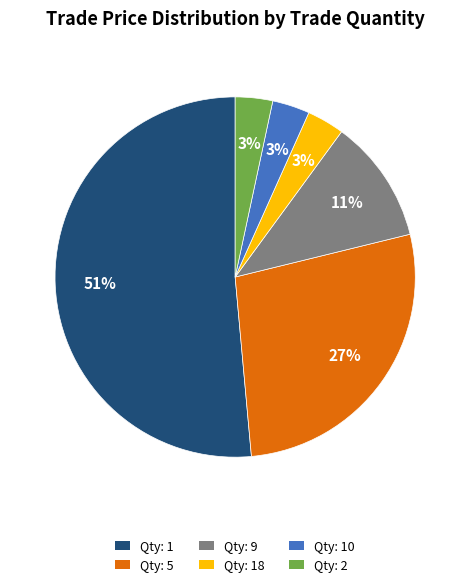

Is there a majority slice in this chart?

Yes